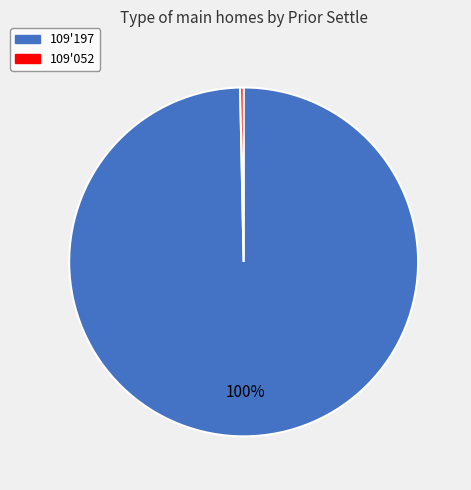

Is there any slice that represents more than half of the pie?

Yes